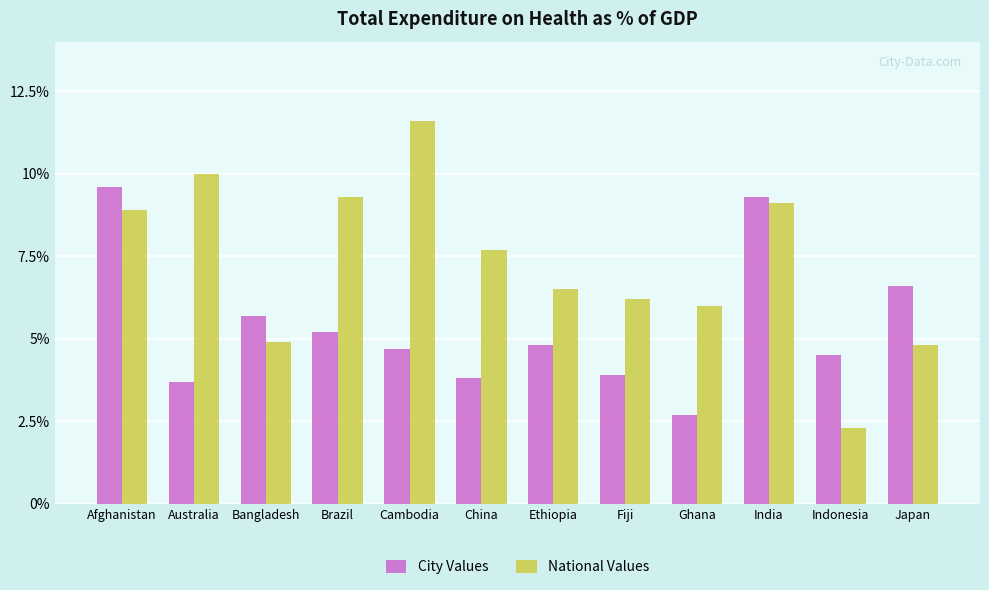

What is the sum of the City Values values at Brazil and Afghanistan?

14.8